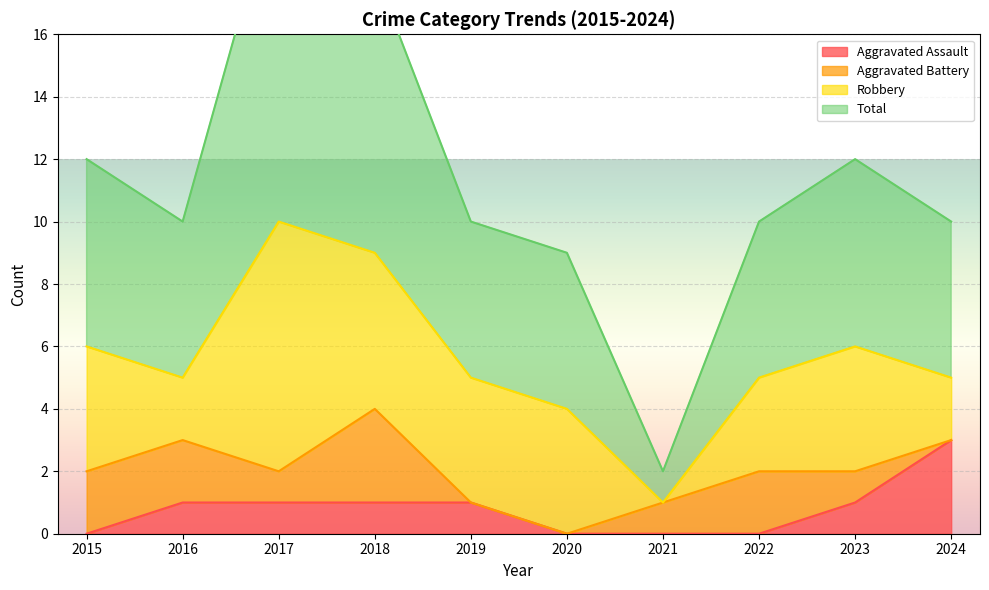

The value of Aggravated Assault at 2023 is 1. True or false?

True